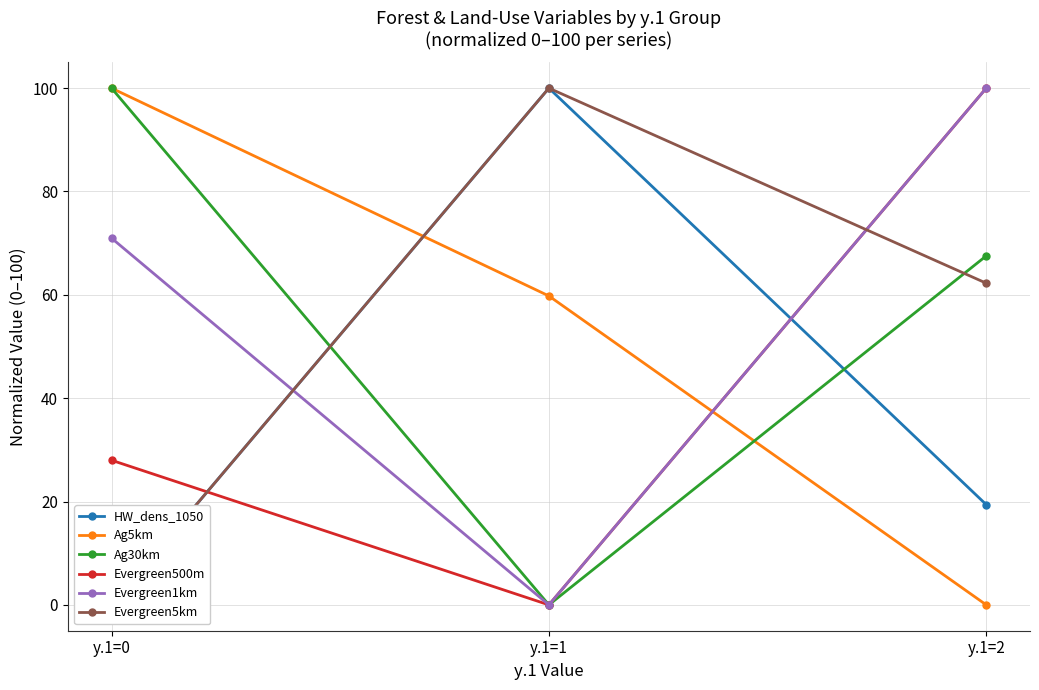

At y.1=2, list the series in order from largest to smallest.

Evergreen500m, Evergreen1km, Ag30km, Evergreen5km, HW_dens_1050, Ag5km